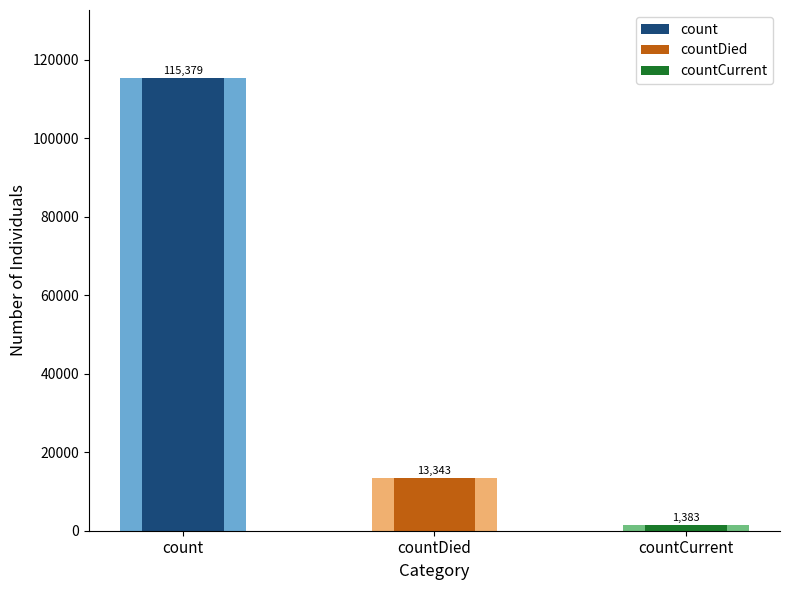

Where is the data nearest to the value 58381?

countDied